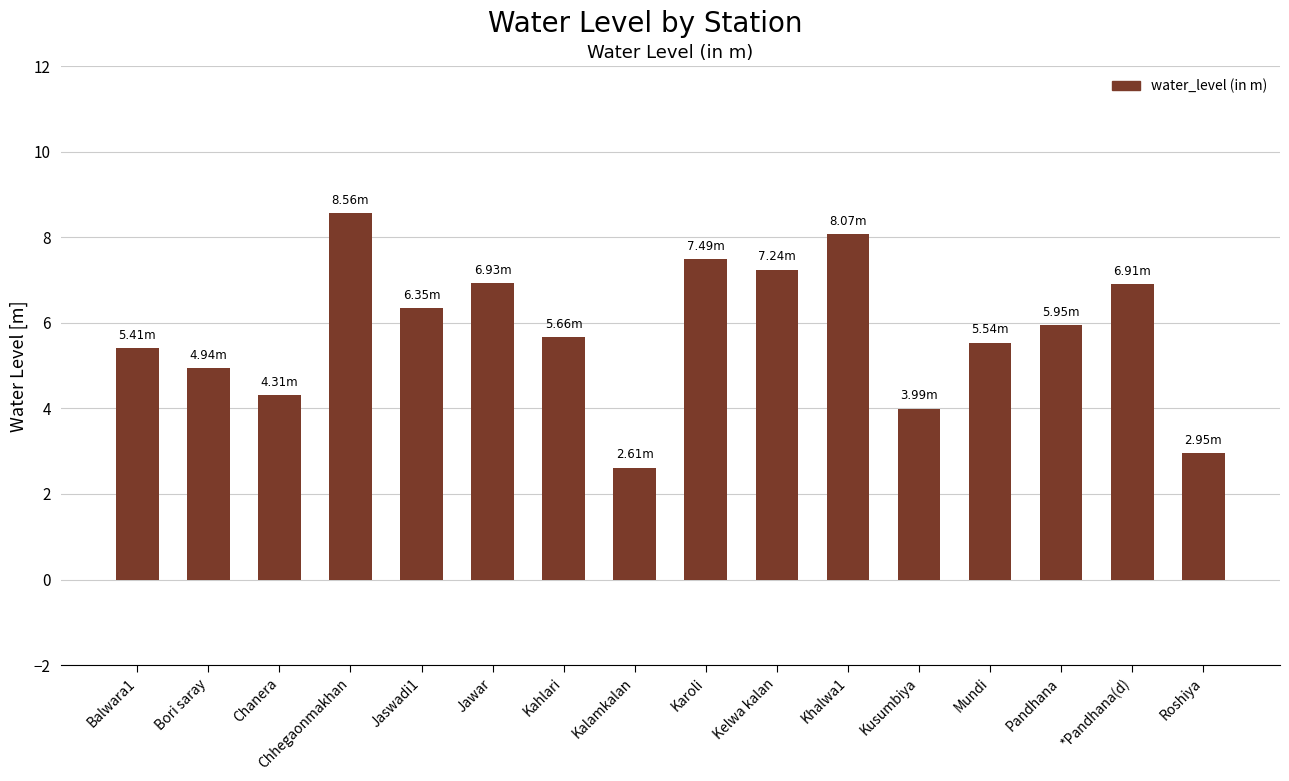

Which has a higher value, Kelwa kalan or Mundi?

Kelwa kalan